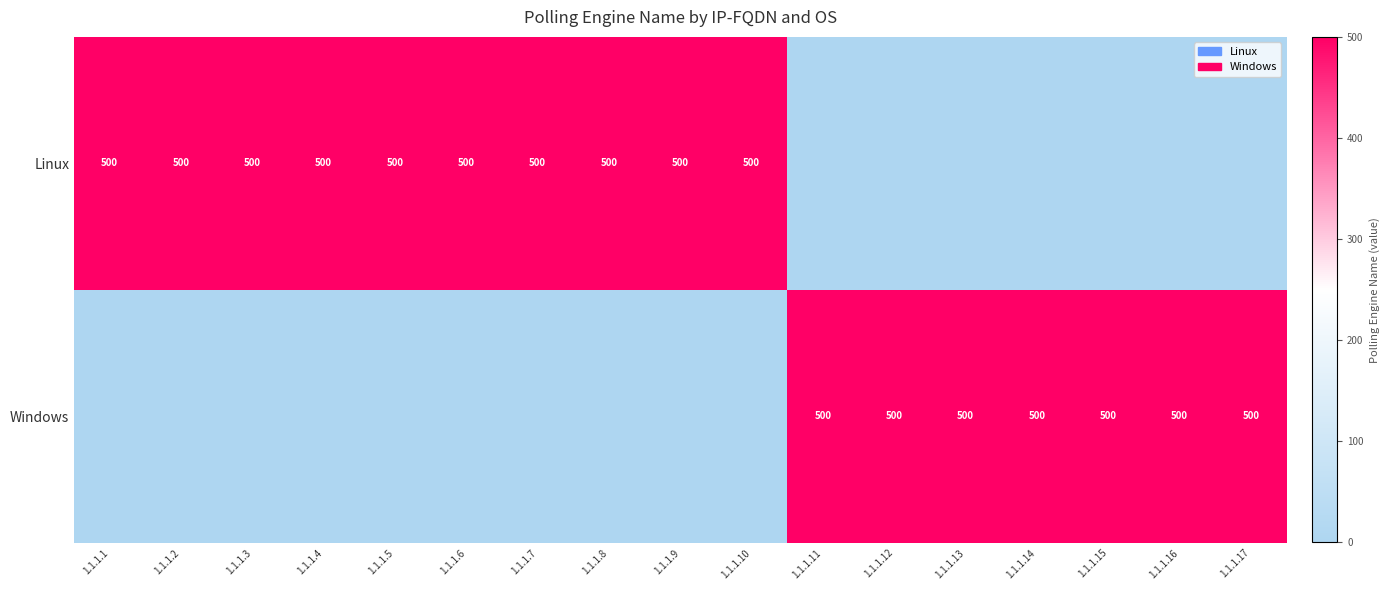

True or false: Windows has a value of 500 at 1.1.1.13.

True